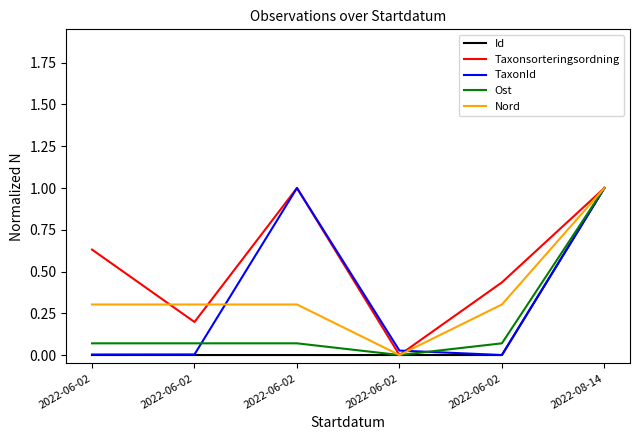

How many lines are shown in the chart?

5